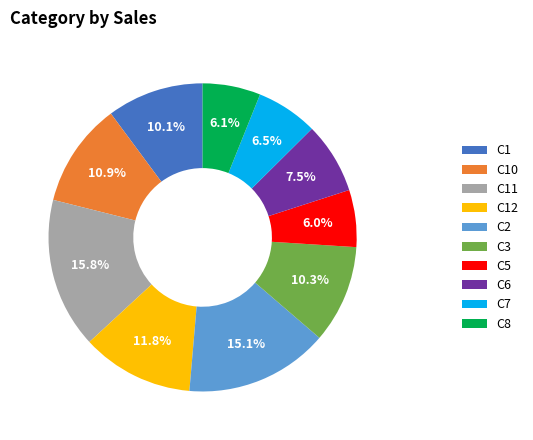

To the nearest percent, what portion does C8 represent?

6%